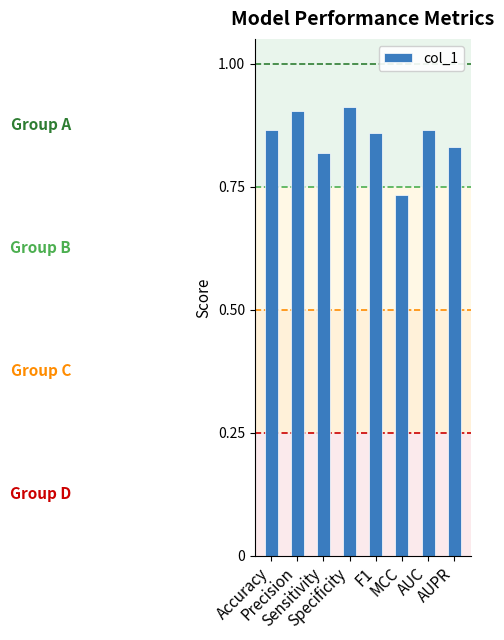

Count the values in the range 0 to 1.

8